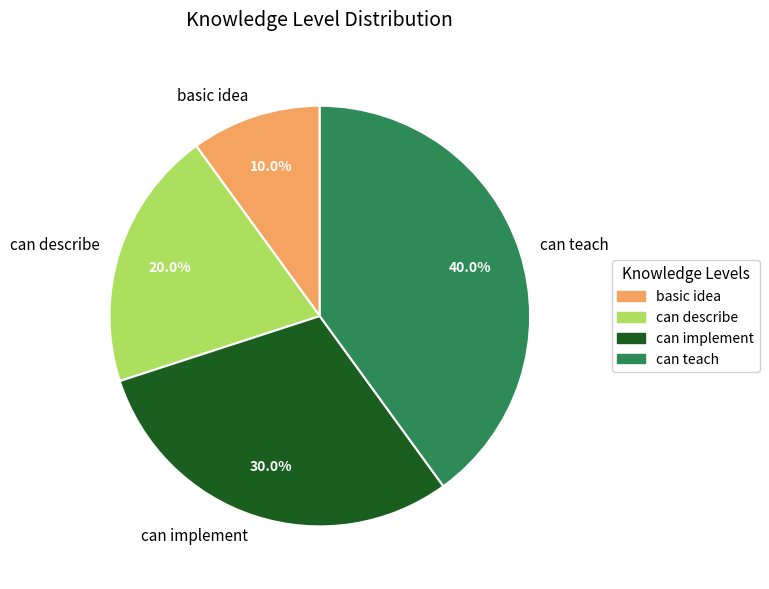

The basic idea slice represents 10% of the pie. True or false?

True